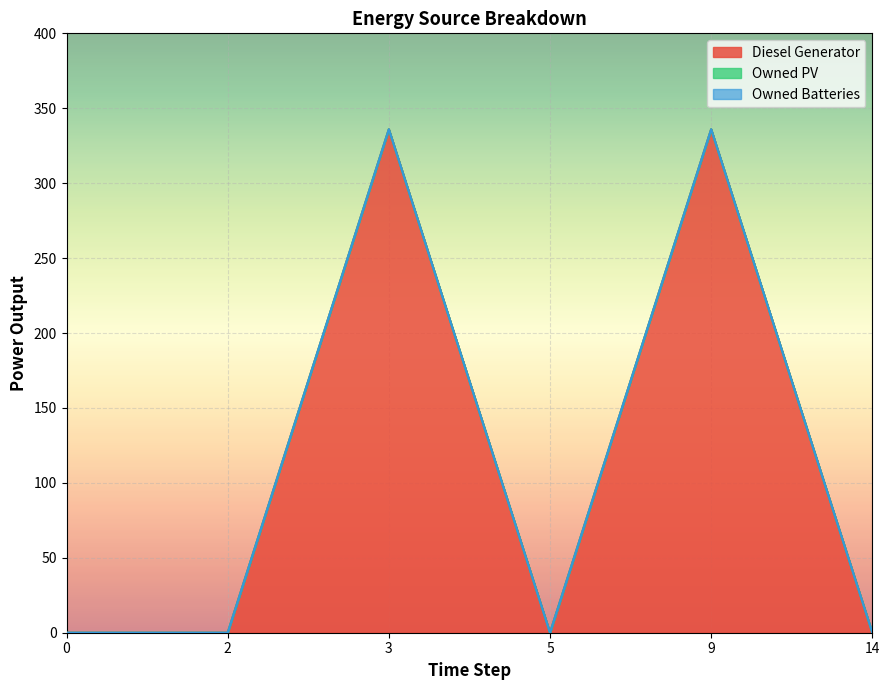

Reading left to right, list all the values displayed in this chart.

Diesel Generator: 0=0	2=0	3=336	5=0	9=336	14=0
Owned PV: 0=0	2=0	3=0	5=0	9=0	14=0
Owned Batteries: 0=0	2=0	3=0	5=0	9=0	14=0